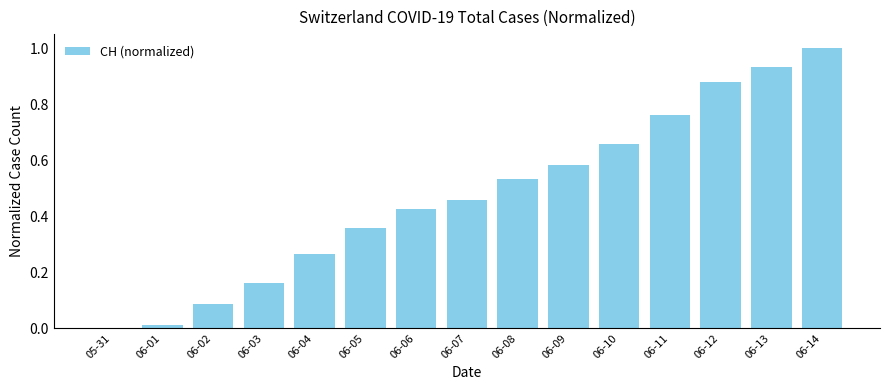

What is the change in value from 06-05 to 06-12?

+0.5